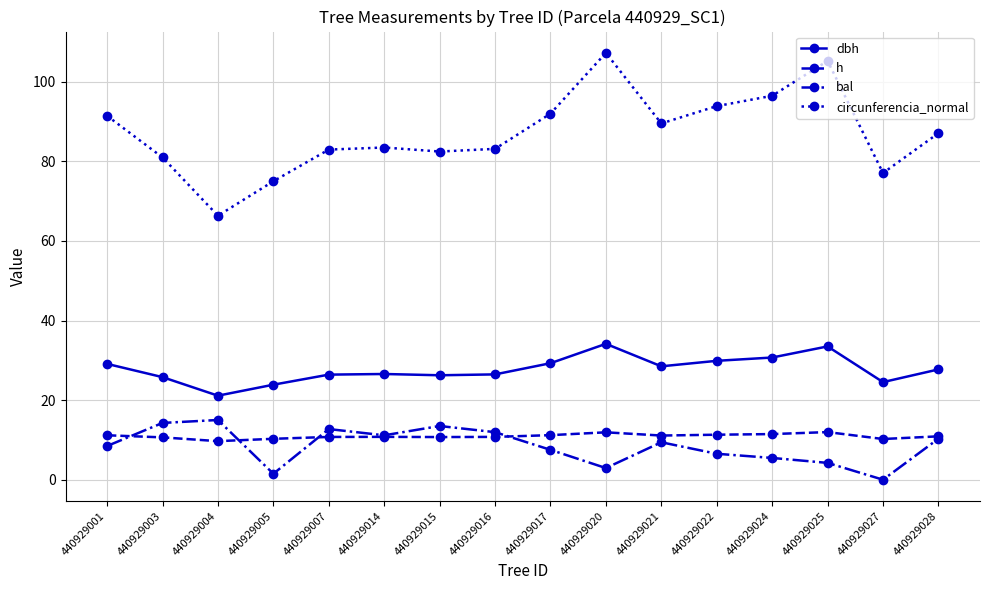

At which label does dbh first exceed 27?

440929001